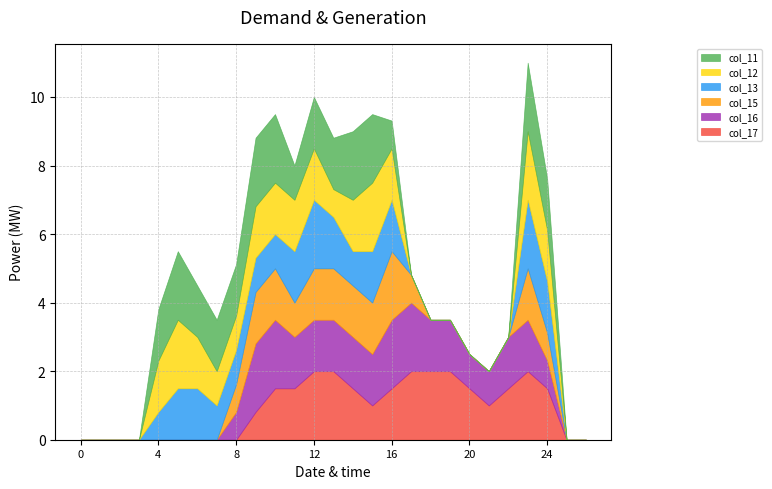

Which series has the largest total across all categories?

col_17